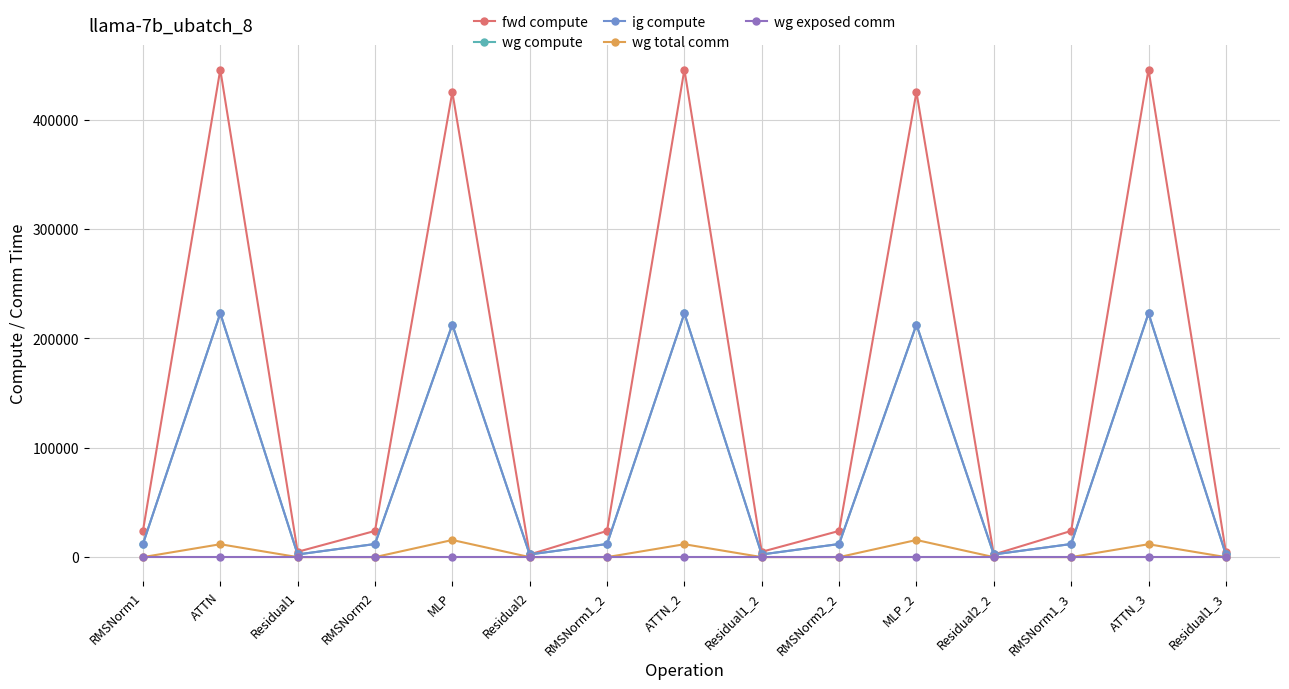

Is this an area chart (filled region under the line)?

No